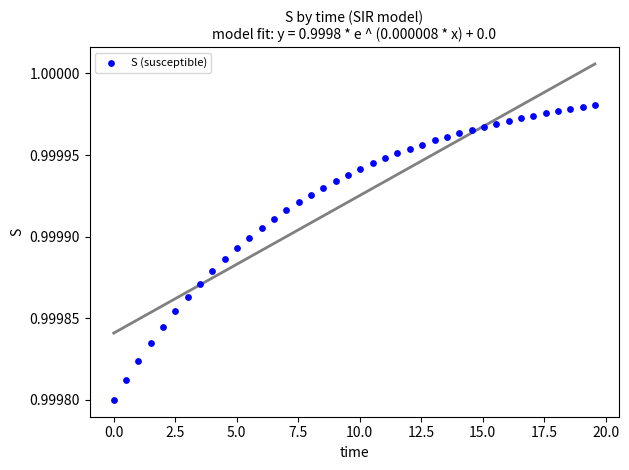

What is the range of X values (max minus min)?

19.6